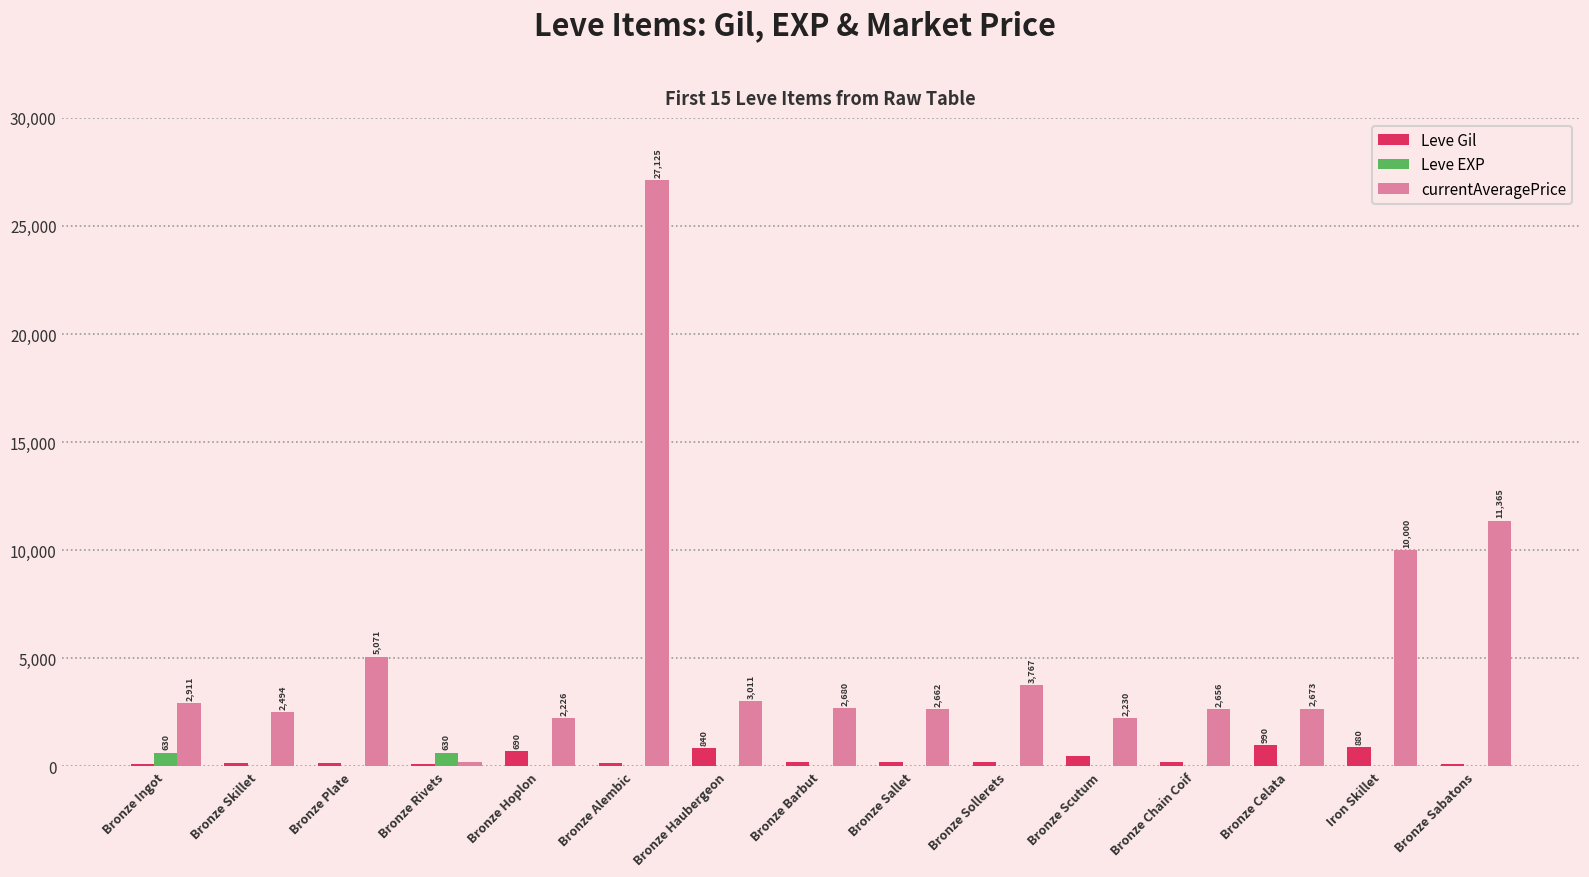

Count the number of data series in this chart.

3